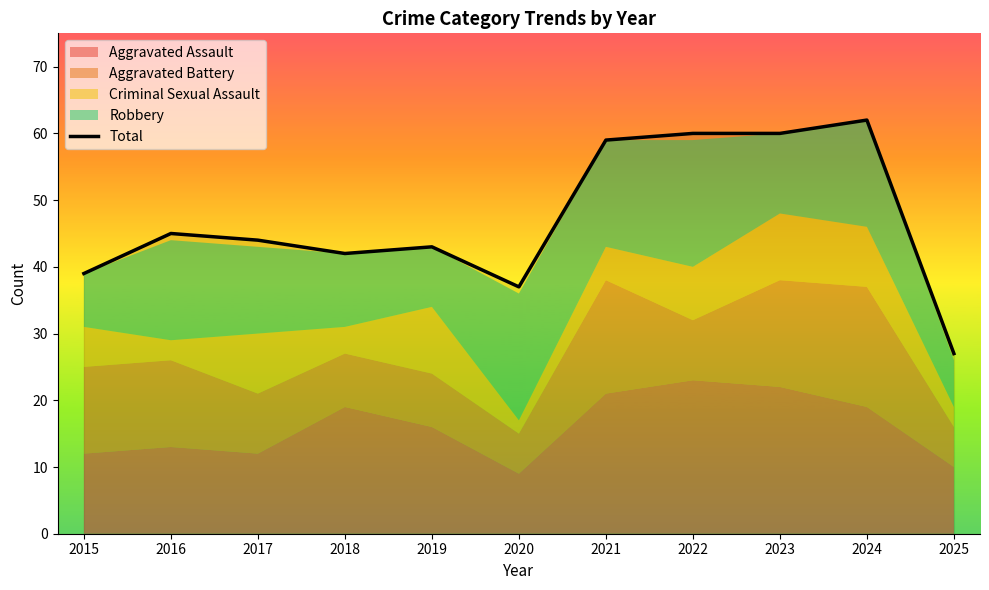

How many data points are less than 44?

5